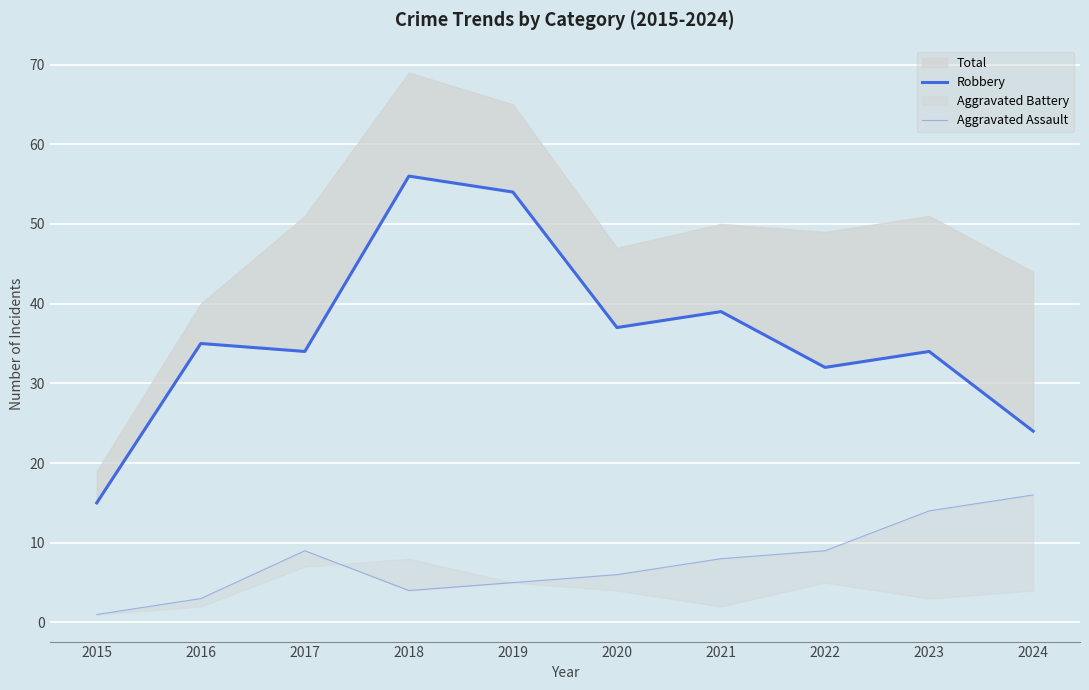

True or false: Robbery and Aggravated Assault cross at least once.

False